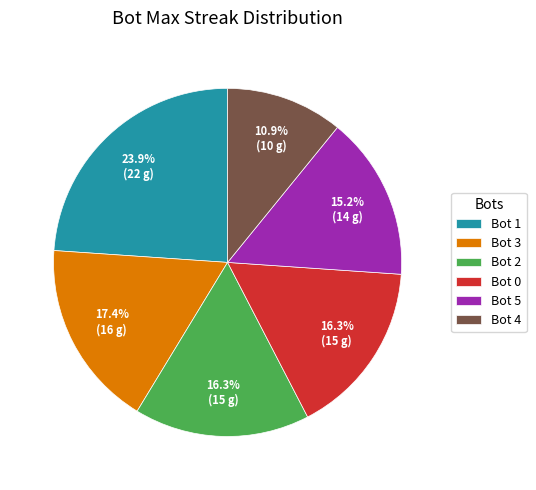

What is the smallest slice in the pie chart?

Bot 4